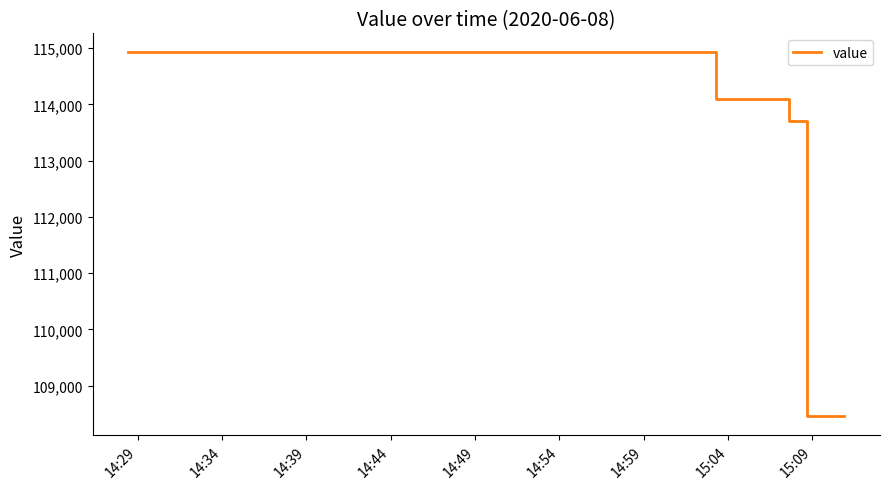

What is the smallest value displayed?

108450